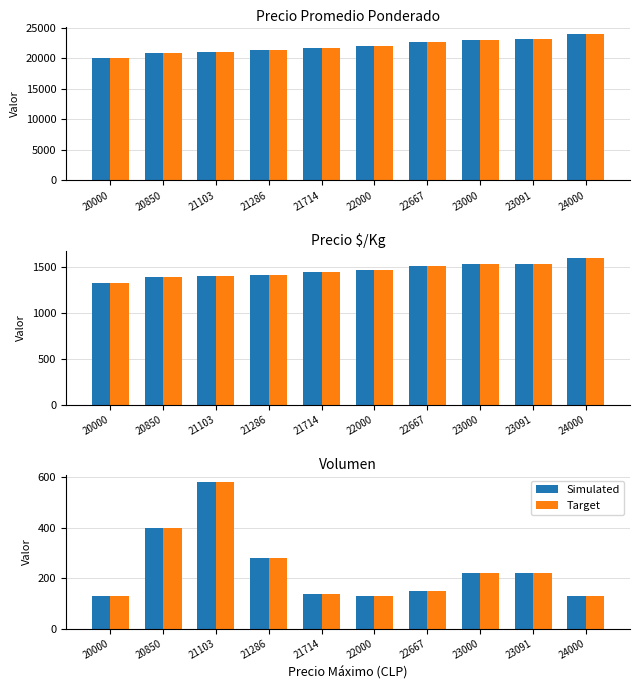

What are all the series names shown in the legend?

Simulated, Target